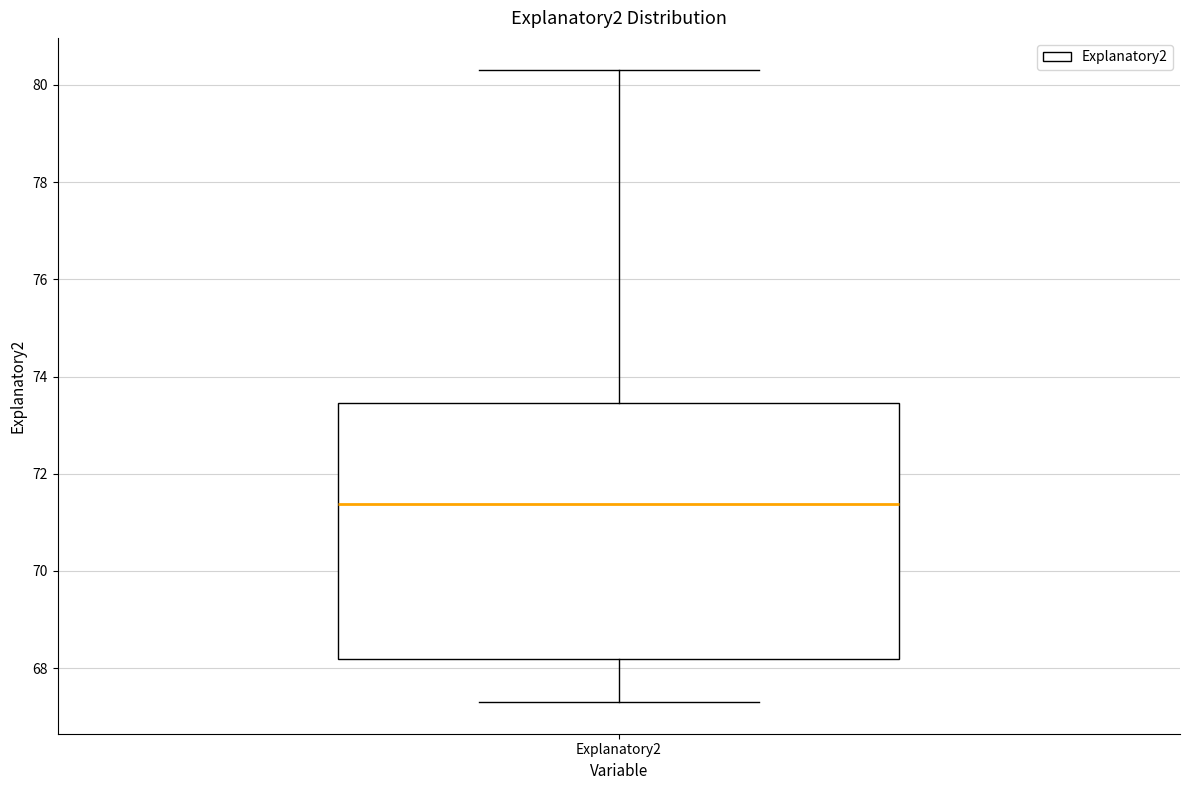

Where does the lower whisker of the box for Explanatory2 end on the y-axis? The values are not printed on the chart, so give them approximately, as read against the axis.

67.4